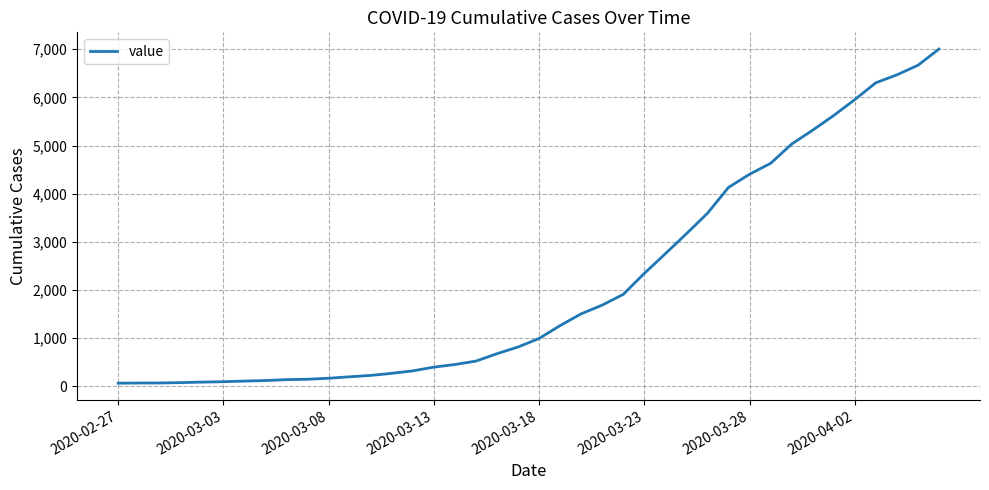

What is the maximum value shown in the chart?

7004